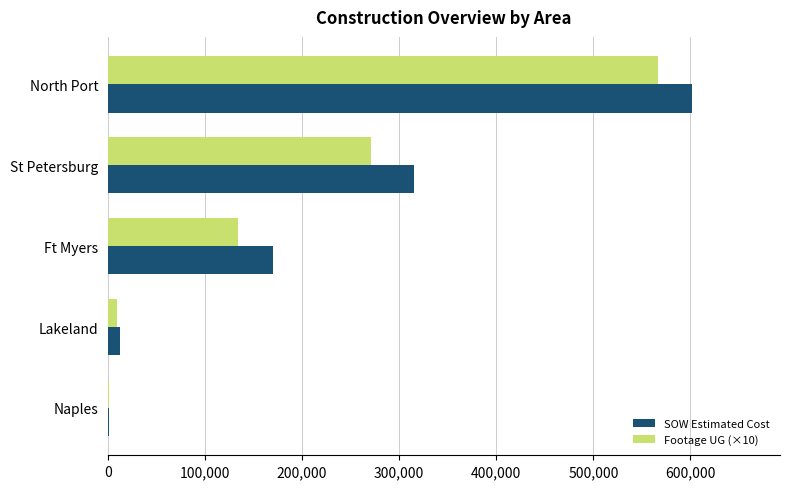

At which label does Footage UG (×10) reach its peak?

North Port